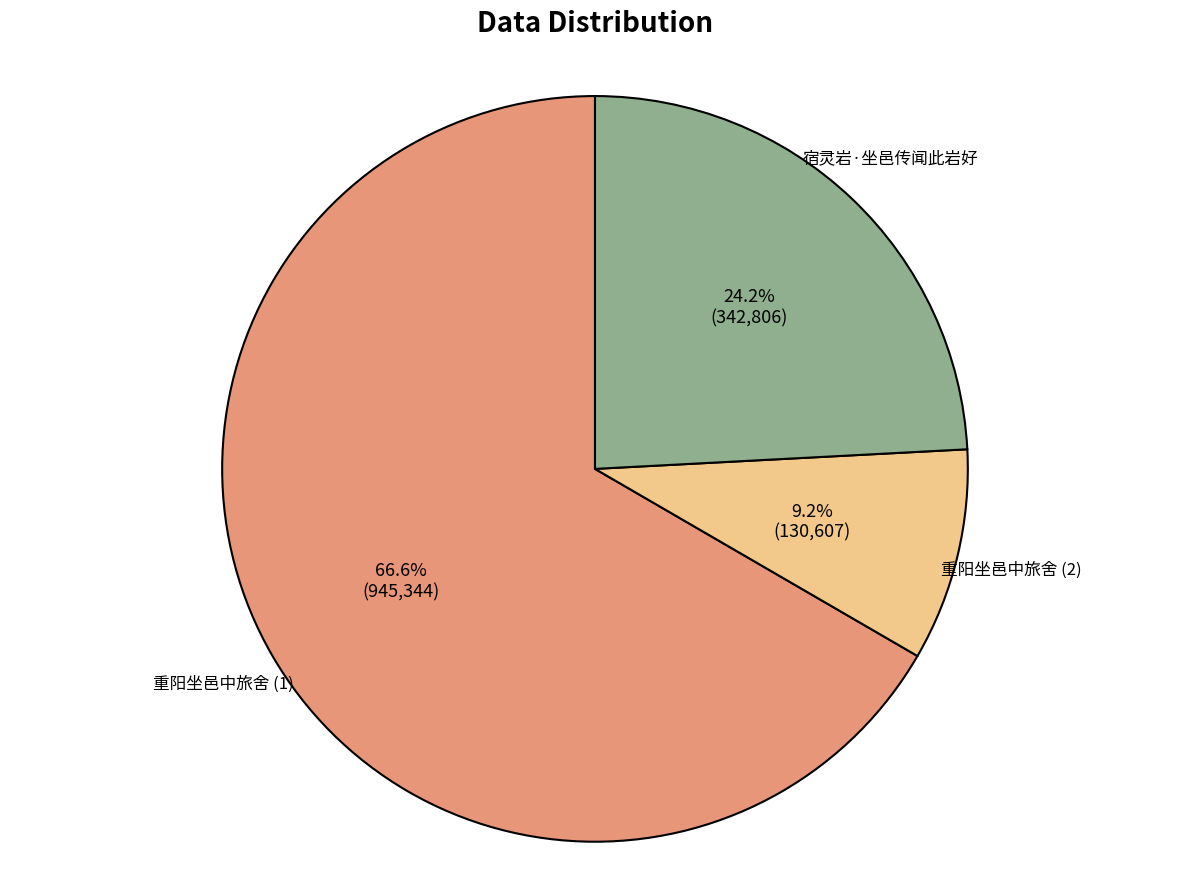

Count the number of slices in the pie.

3